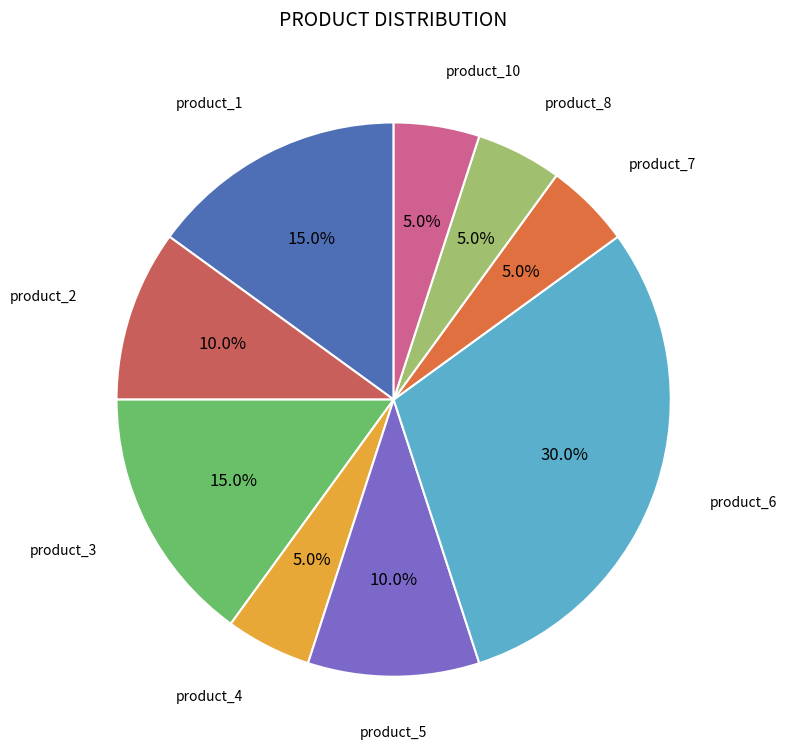

To the nearest percent, what is the difference between the largest and smallest slice percentages?

25%